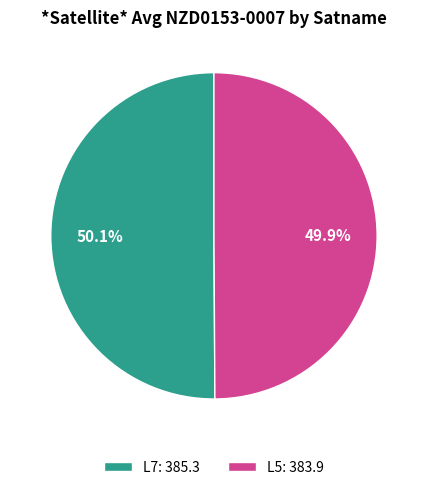

To the nearest percent, what is the average slice percentage?

50%